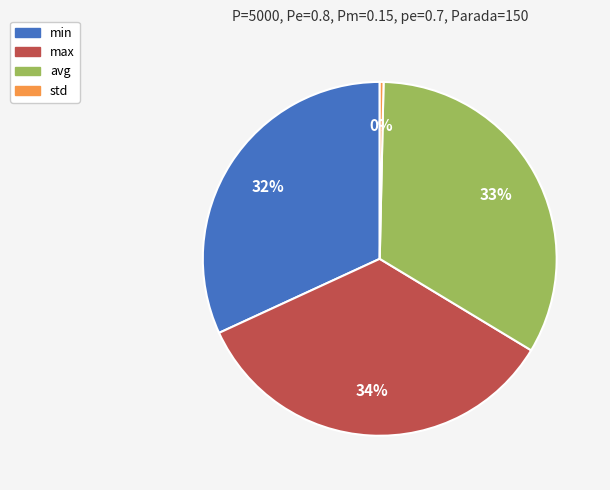

Does avg represent more than half of the total?

No